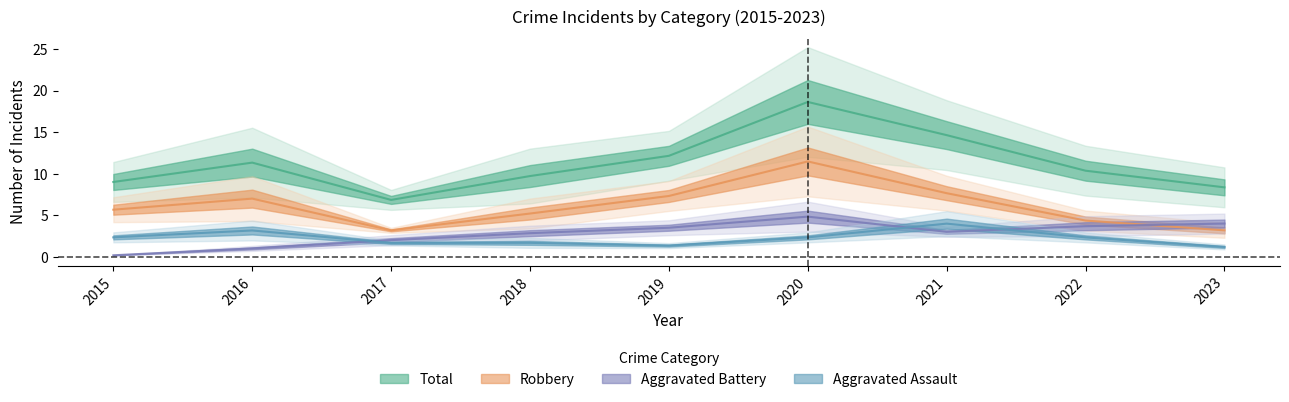

What is the average value of the Aggravated Assault series?

2